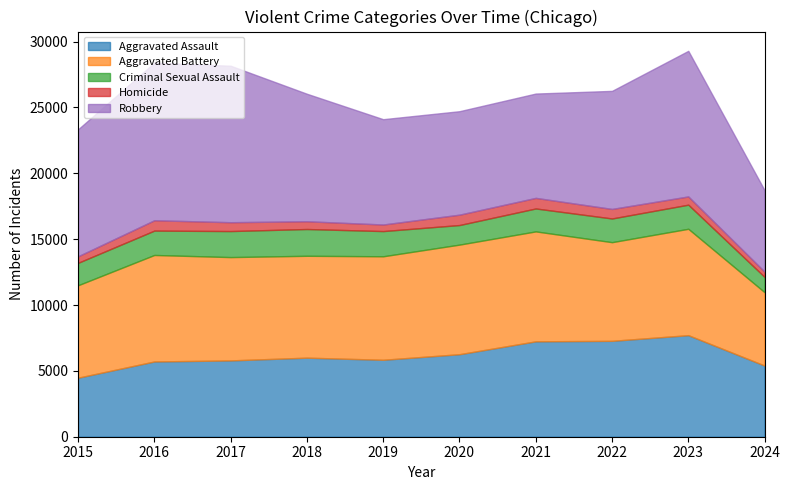

Which category has the lowest value across all series?

2024